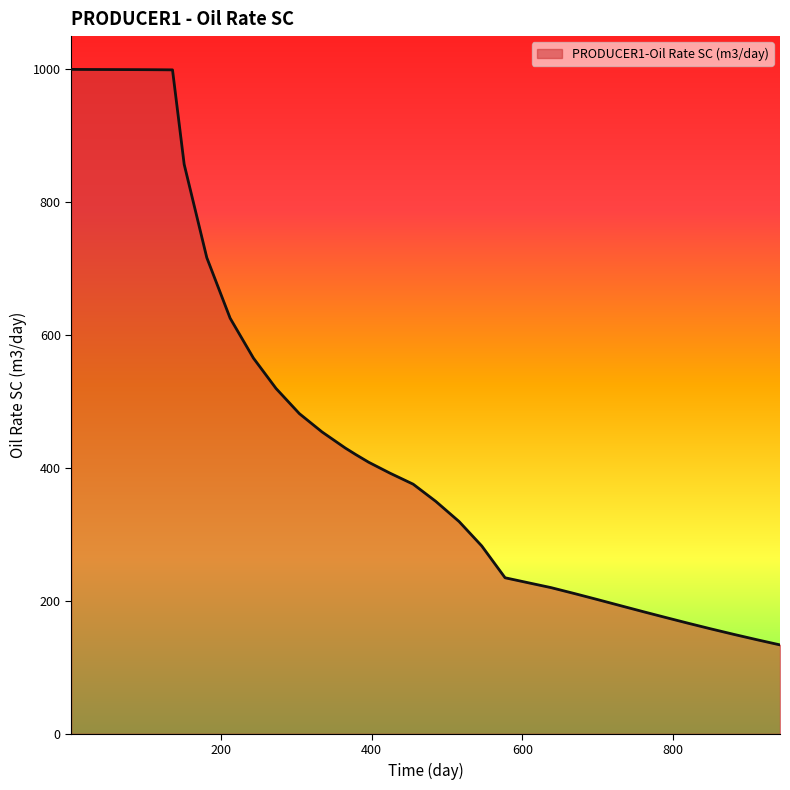

How many lines are shown in the chart?

1